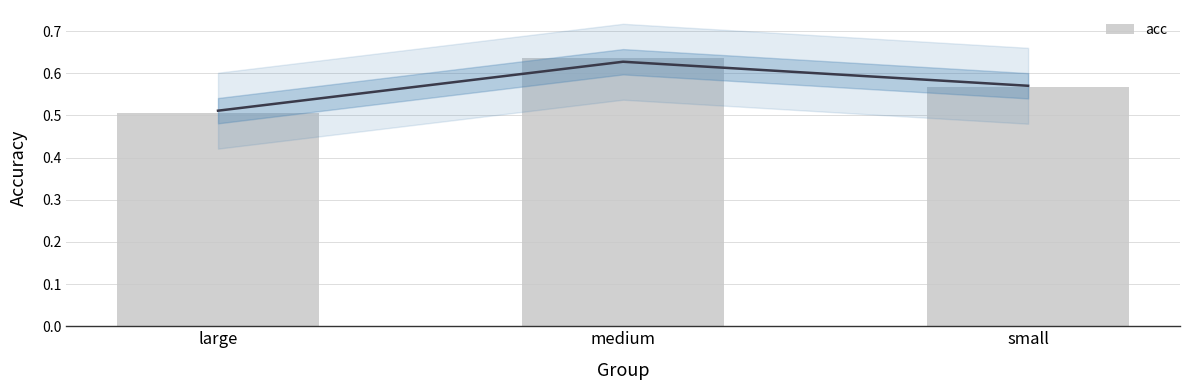

Reading left to right, transcribe all the data shown in this chart.

0.5	0.6	0.6